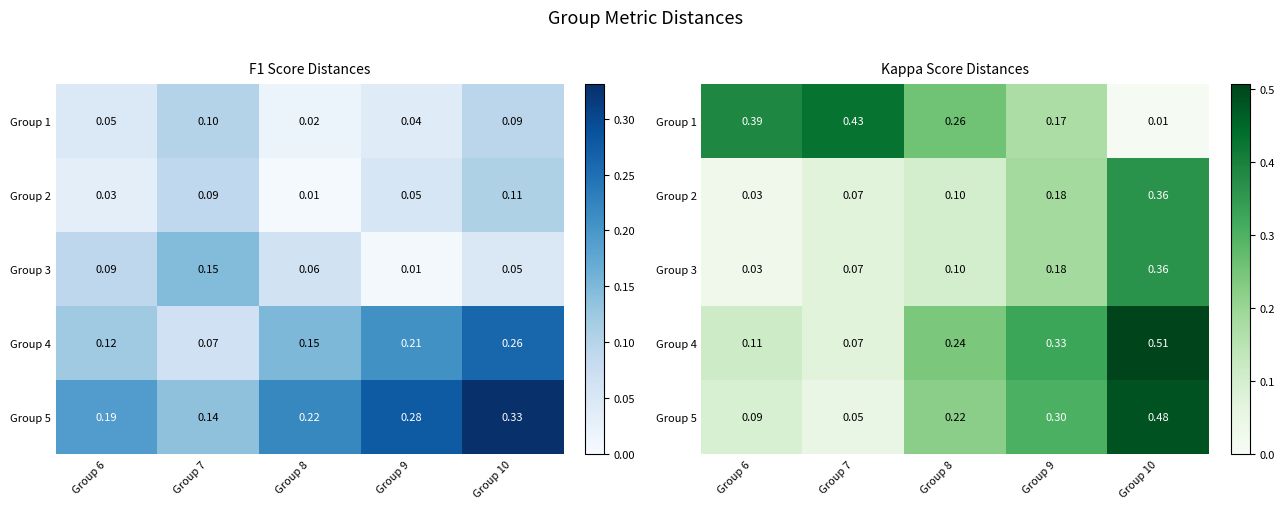

At which category is the sum across all series the highest?

Group 10